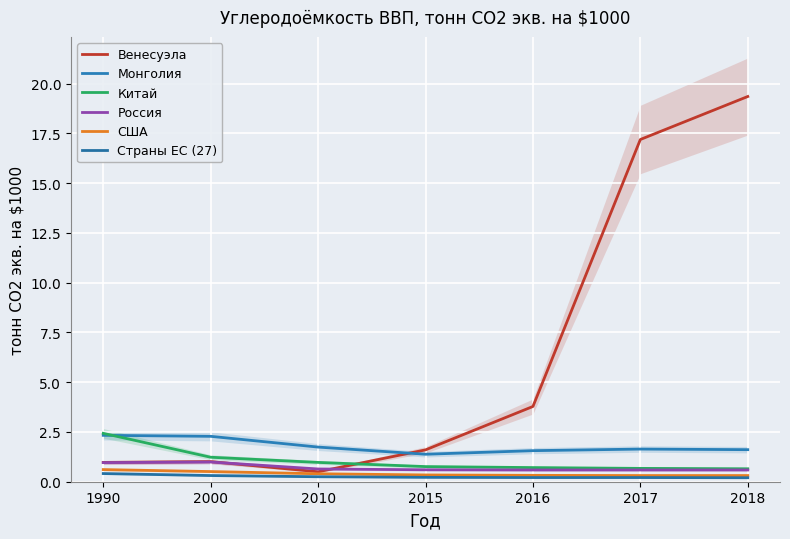

Which label corresponds to the smallest value in the chart?

2018